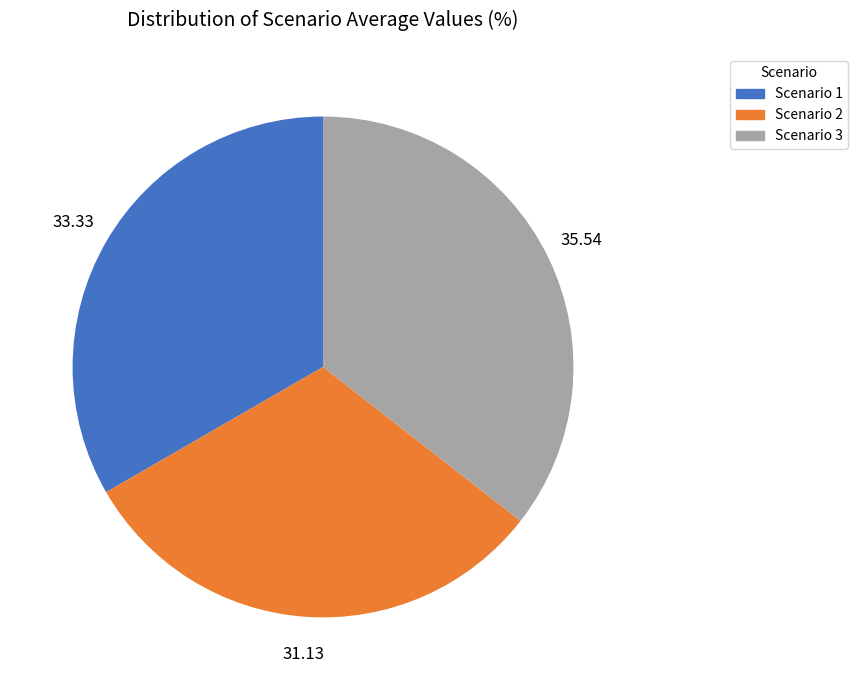

Between Scenario 1 and Scenario 3, which is larger?

Scenario 3